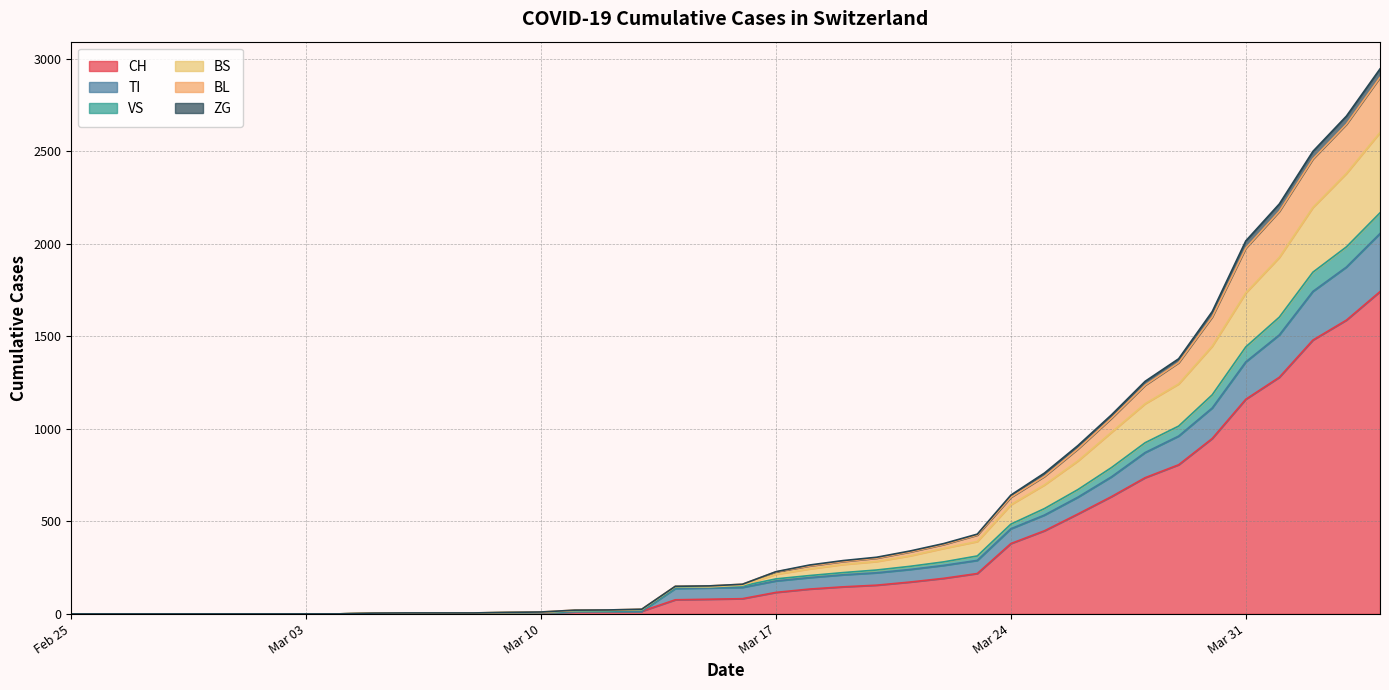

What is the highest value of the CH series?

1742